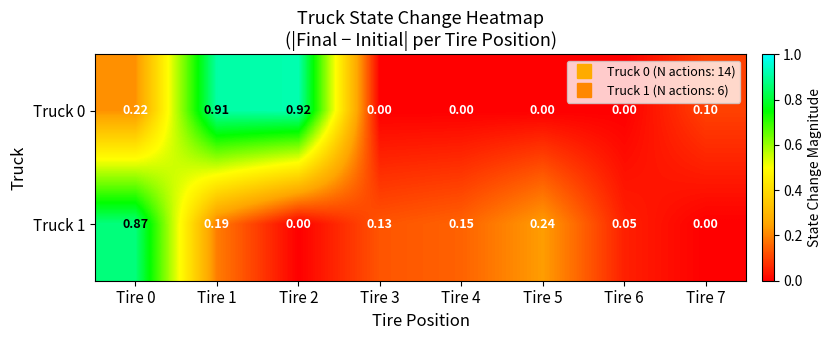

Reading right to left, list all the values displayed in this chart.

Truck 0: Tire 7=0.1	Tire 6=0.0	Tire 5=0.0	Tire 4=0.0	Tire 3=0.0	Tire 2=0.9	Tire 1=0.9	Tire 0=0.2
Truck 1: Tire 7=0.0	Tire 6=0.1	Tire 5=0.2	Tire 4=0.1	Tire 3=0.1	Tire 2=0.0	Tire 1=0.2	Tire 0=0.9